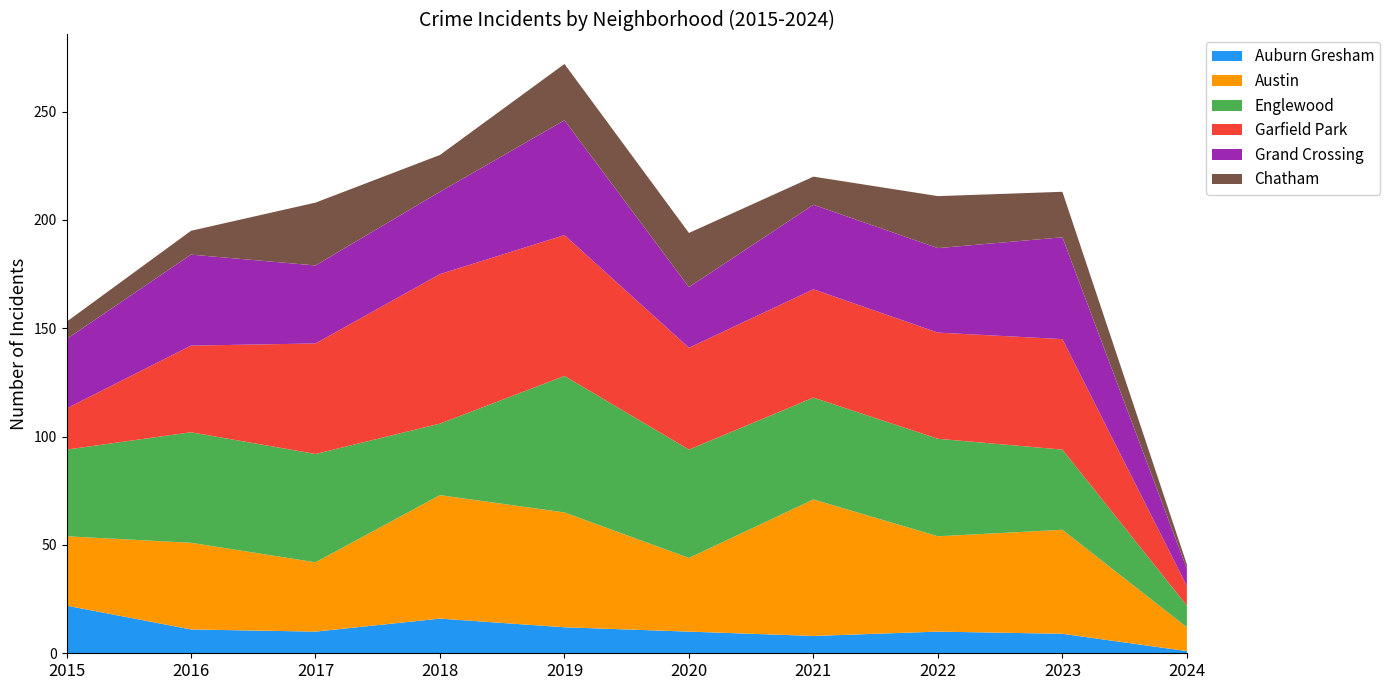

Reading left to right, extract all data points from this chart.

Auburn Gresham: 22	11	10	16	12	10	8	10	9	1
Austin: 32	40	32	57	53	34	63	44	48	11
Englewood: 40	51	50	33	63	50	47	45	37	10
Garfield Park: 19	40	51	69	65	47	50	49	51	9
Grand Crossing: 32	42	36	38	53	28	39	39	47	8
Chatham: 8	11	29	17	26	25	13	24	21	2